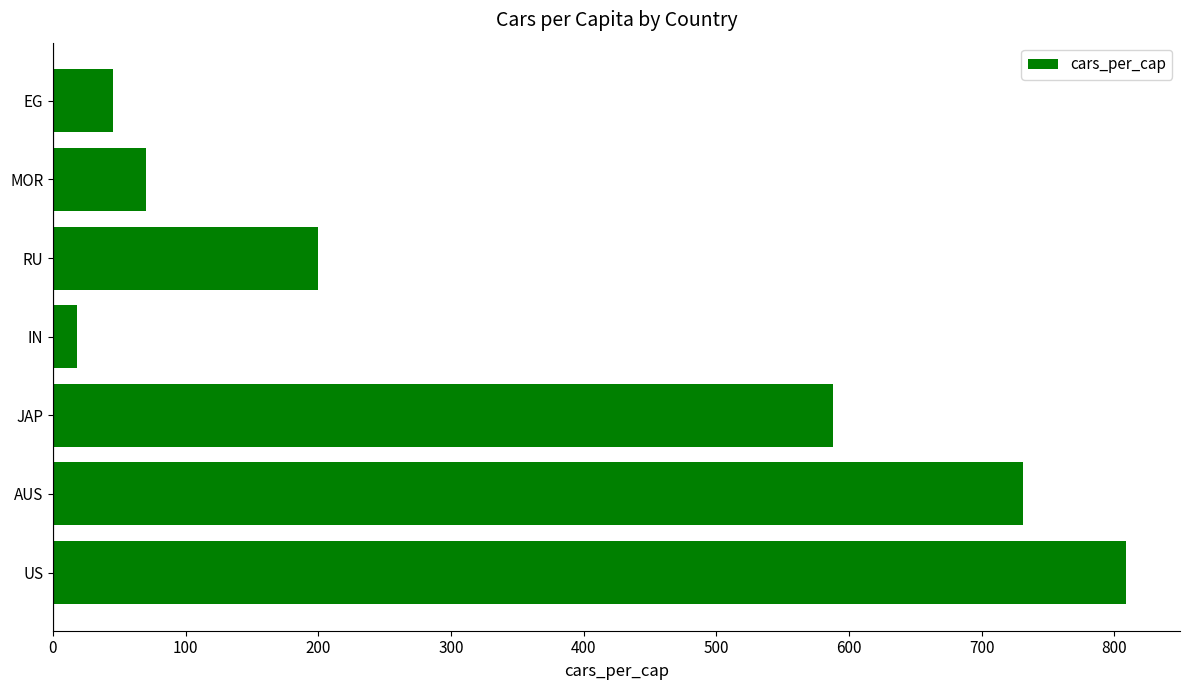

Are the bars grouped side by side (vs. stacked)?

No